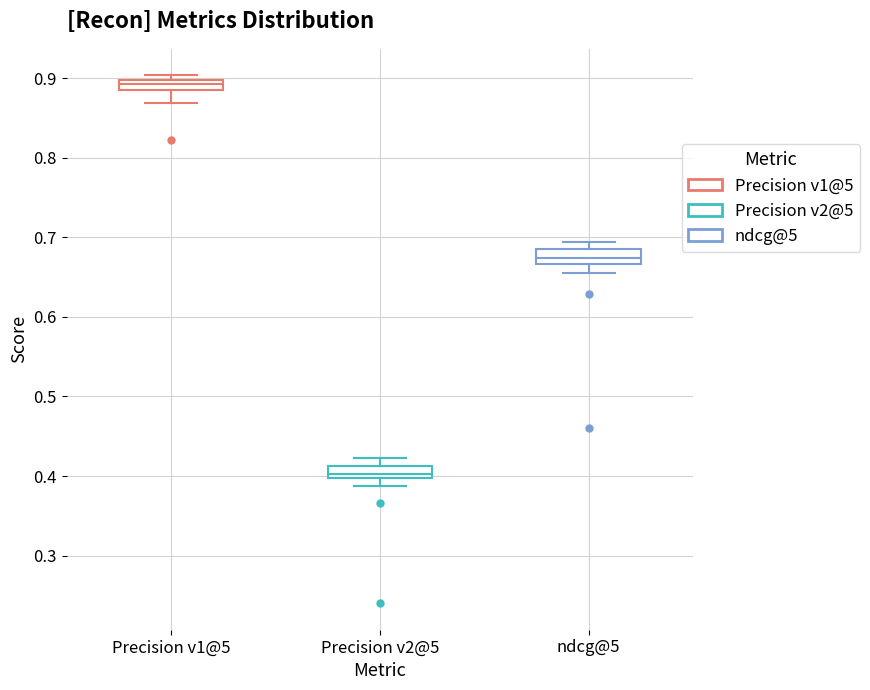

Which box's median line is the lowest?

Precision v2@5